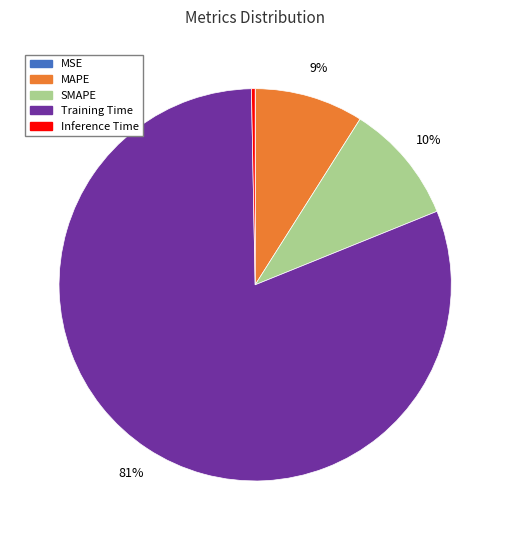

Which has a higher value, Training Time or Inference Time?

Training Time